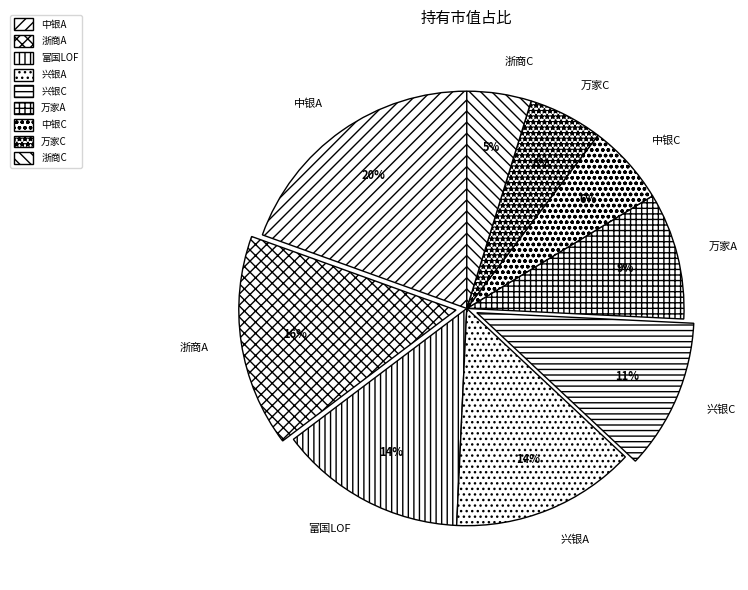

Count the number of slices in the pie.

9